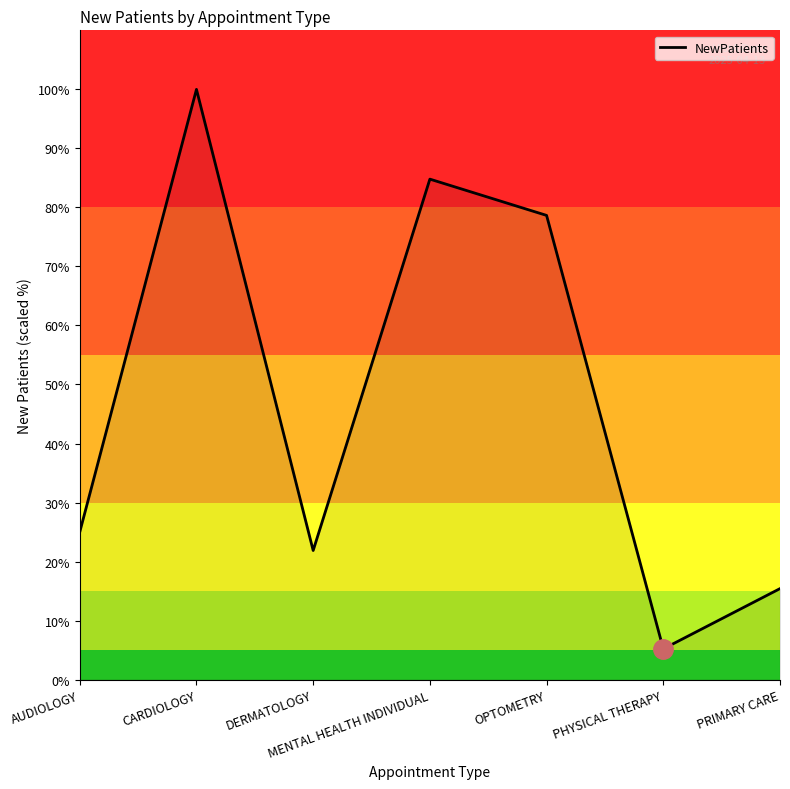

What is the ratio of the value at MENTAL HEALTH INDIVIDUAL to the value at DERMATOLOGY?

3.9